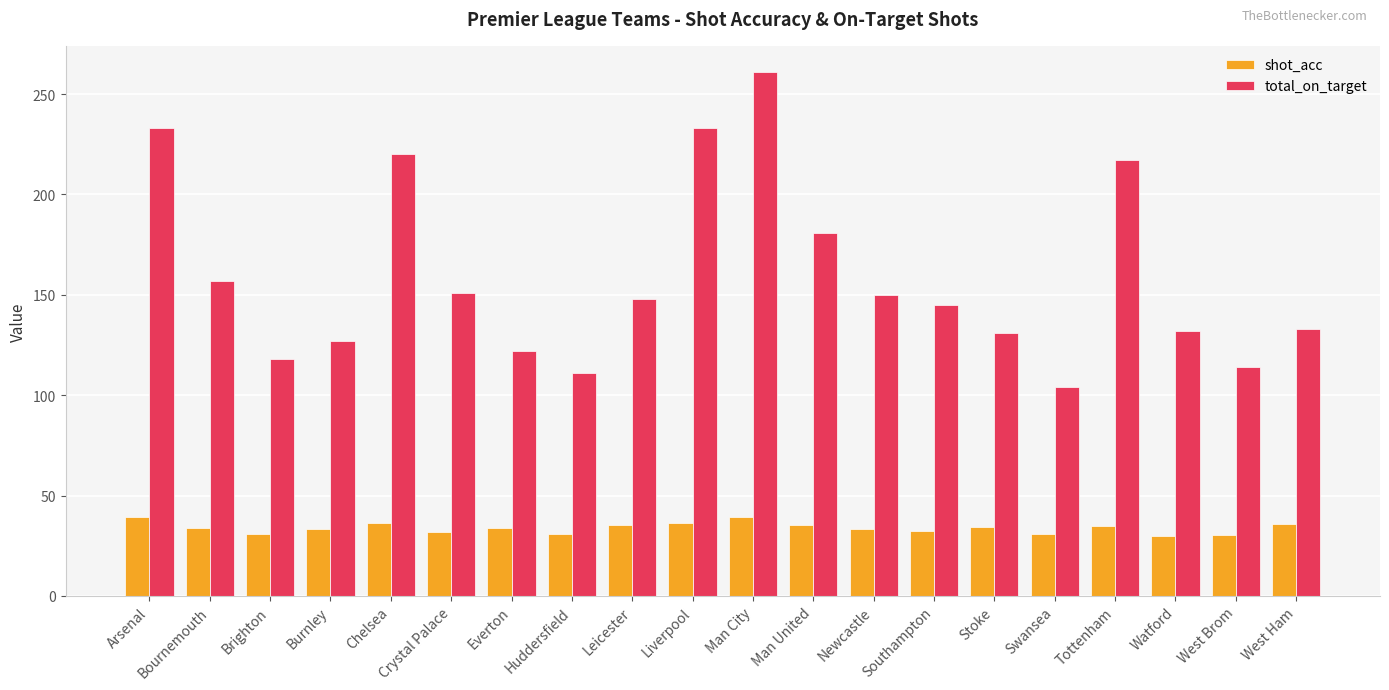

What is the average value of the total_on_target series?

159.4